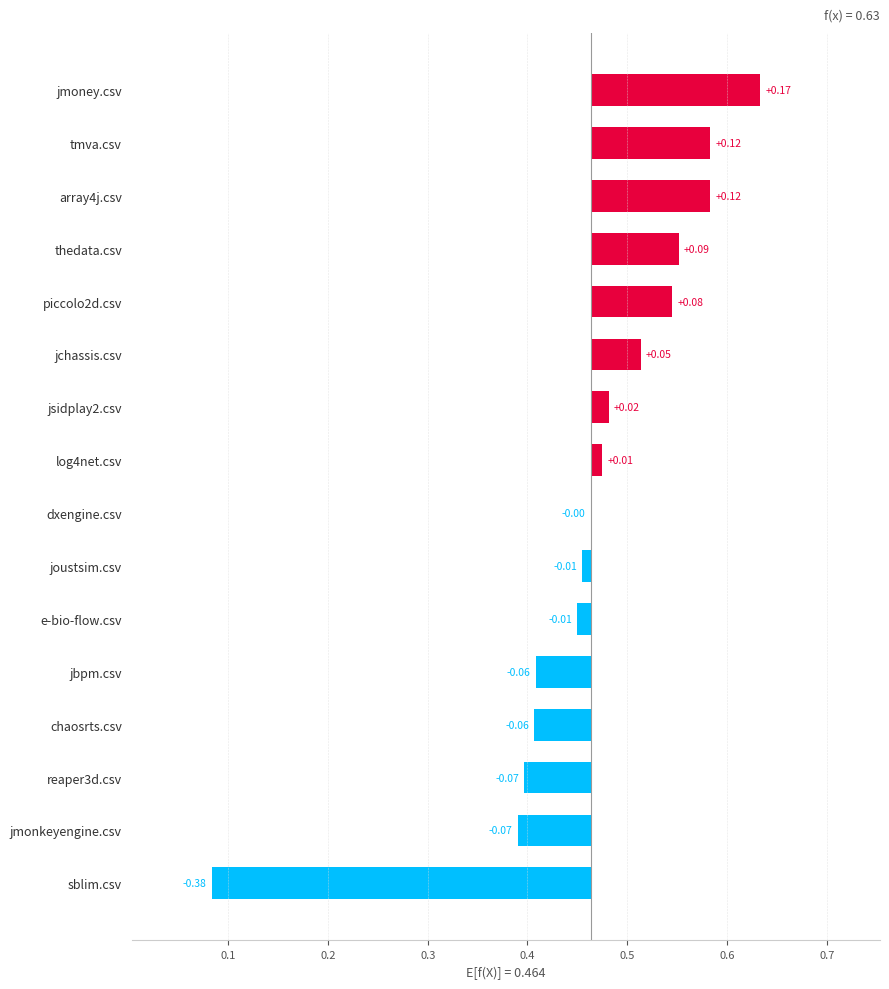

How many negative values are there?

8